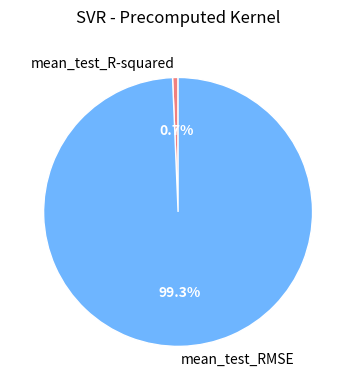

Is the sum of mean_test_R-squared and mean_test_RMSE greater than half?

Yes